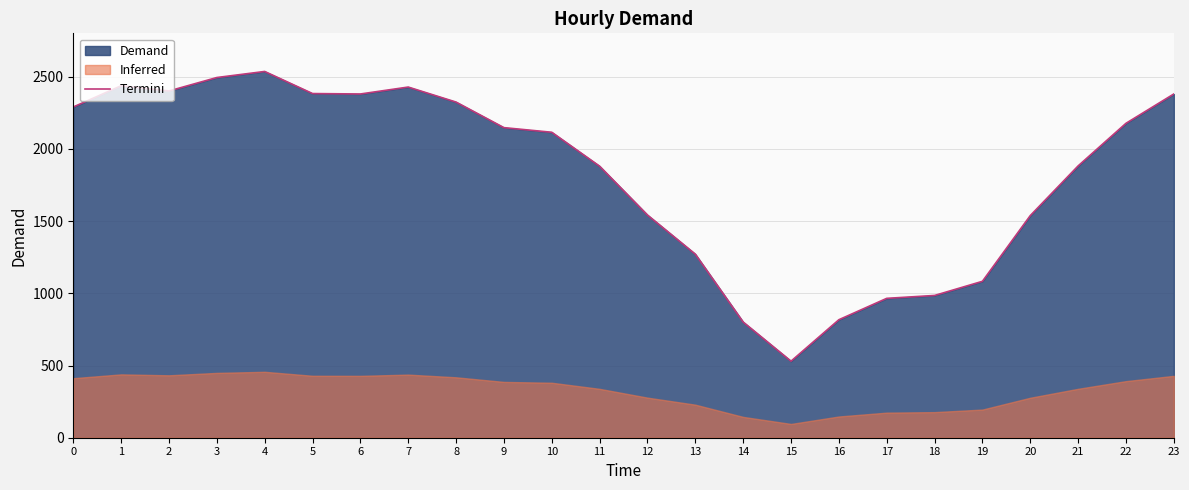

Where is the first local maximum?

1